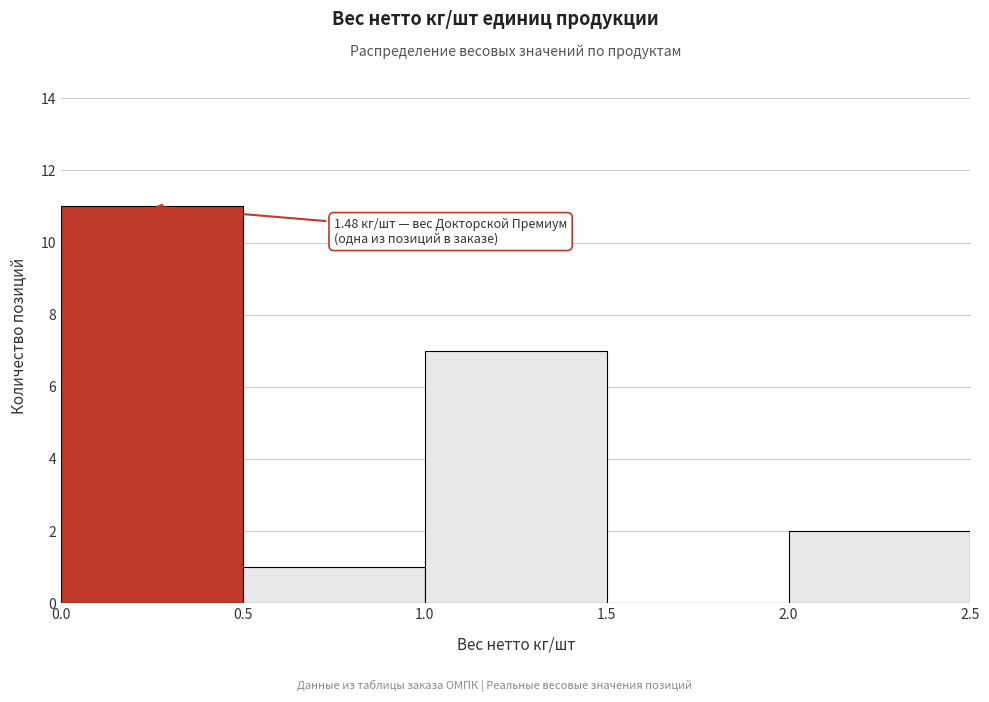

Which range on the x-axis has the tallest bar?

0.0 to 0.5